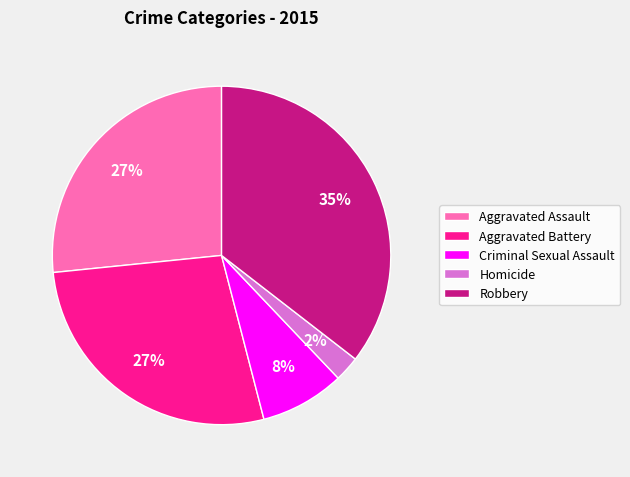

Does Robbery account for over 50% of the chart?

No